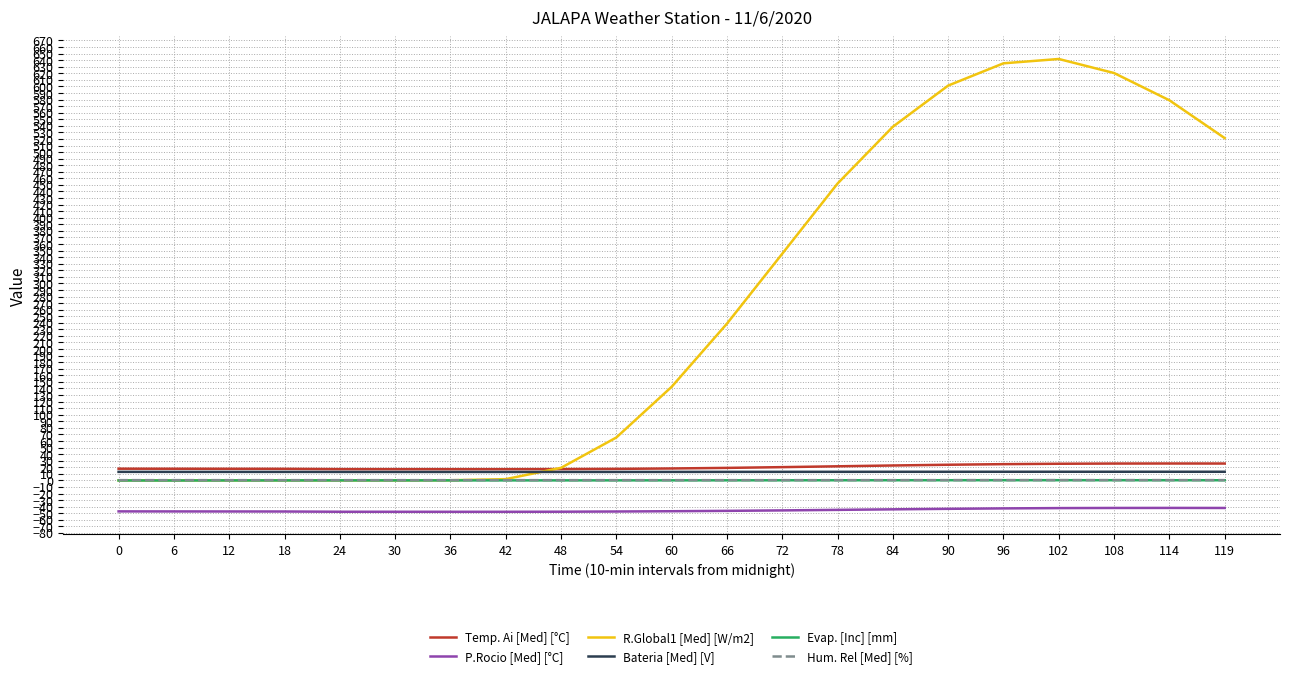

Is the value of P.Rocio [Med] [°C] at 18 greater than the value of R.Global1 [Med] [W/m2] at 119?

No